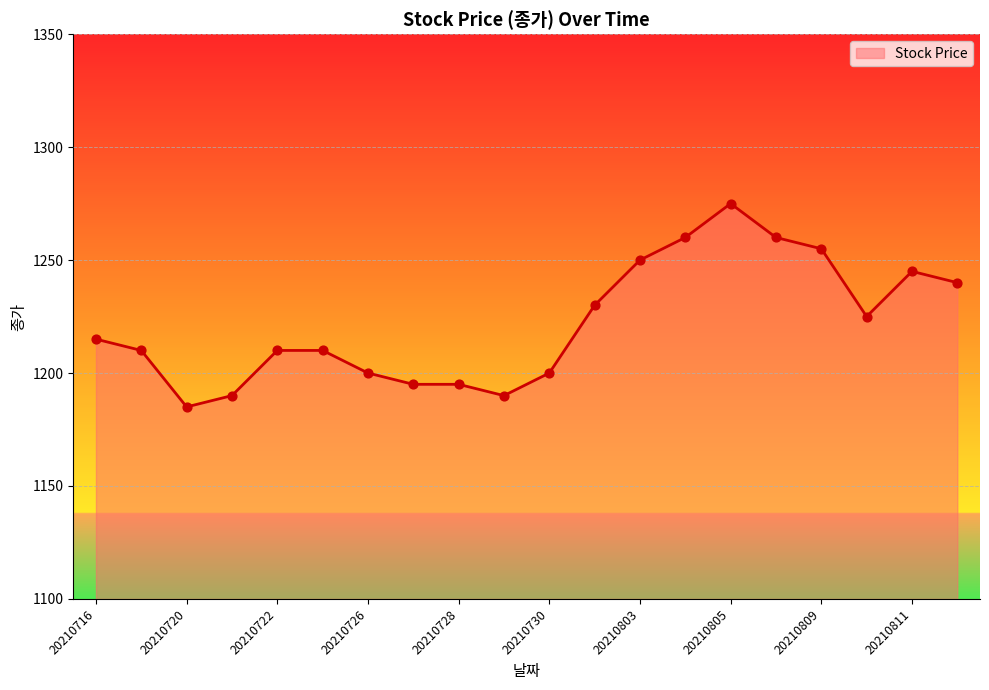

What is the smallest value displayed?

1185